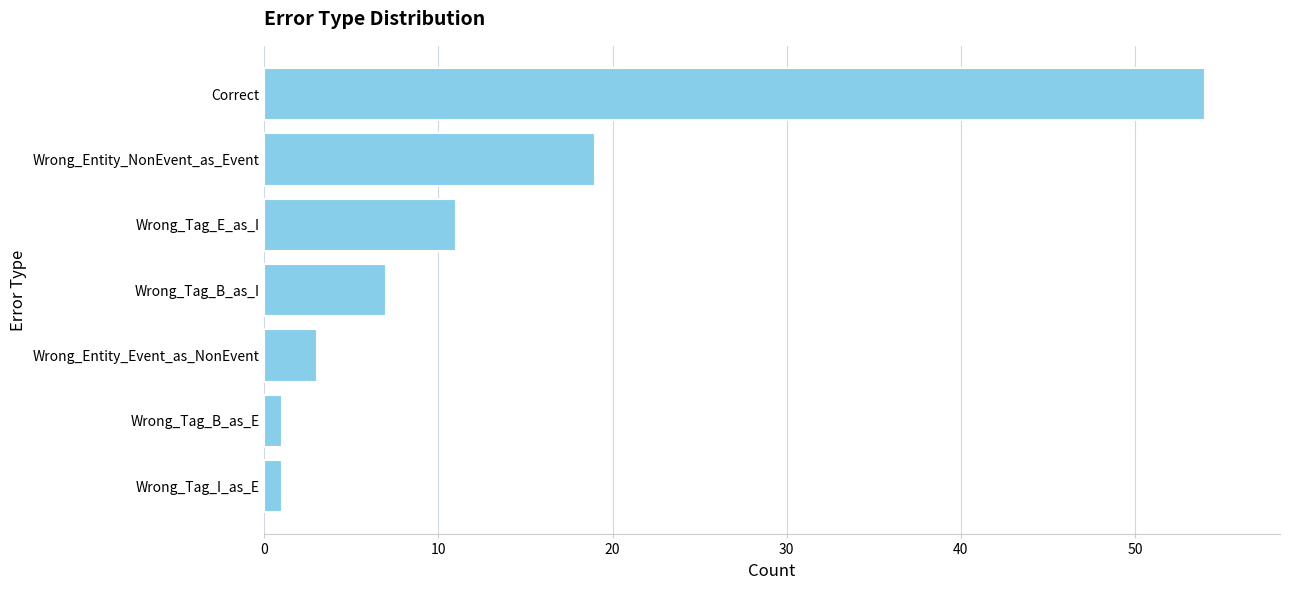

What is the label of the 5th bar from the top?

Wrong_Entity_Event_as_NonEvent